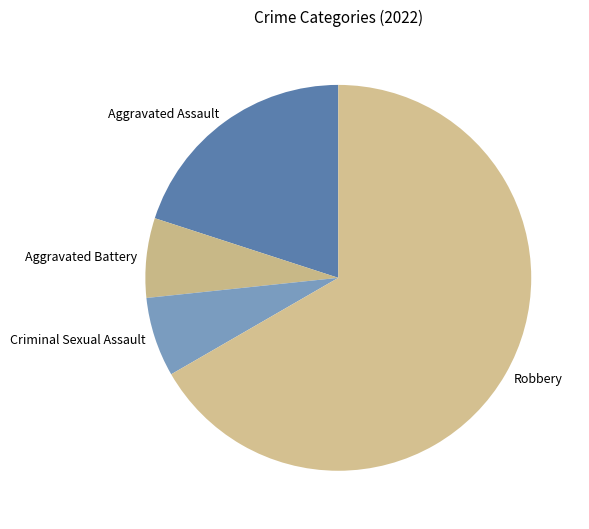

How many slices are in this pie chart?

4